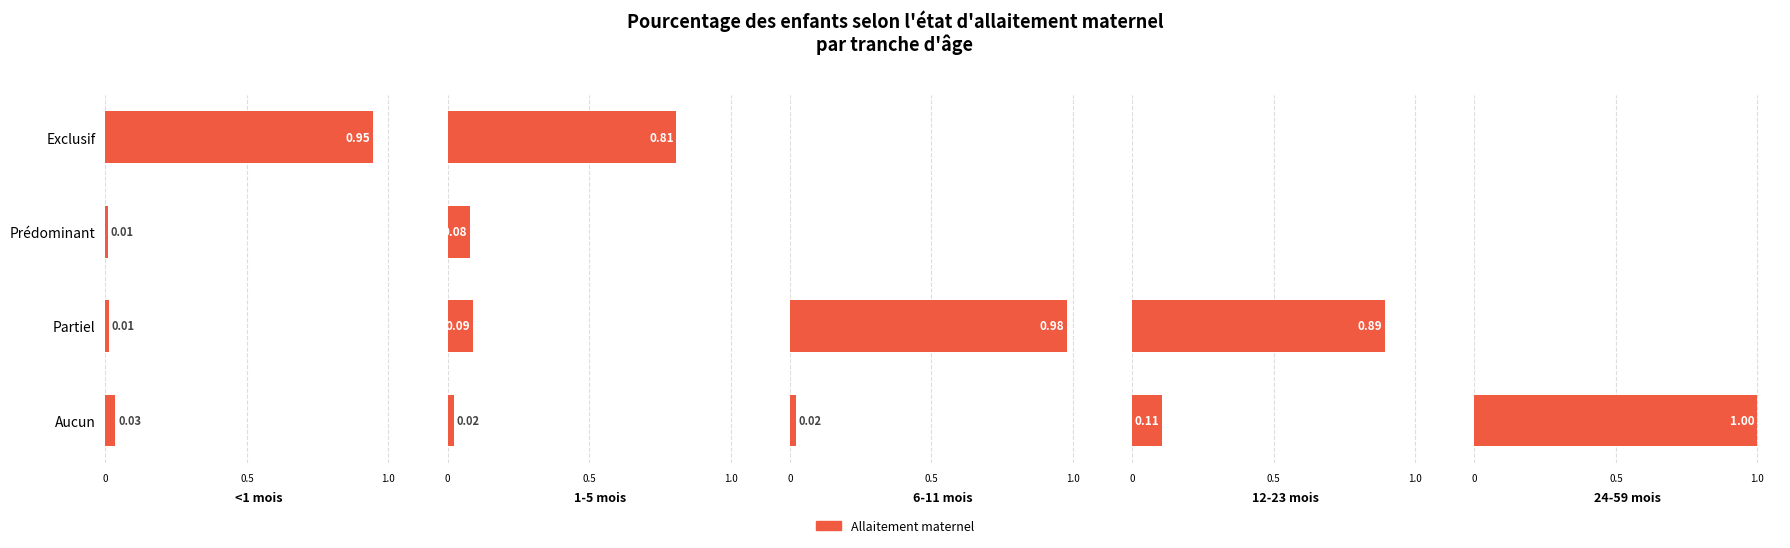

Reading left to right, list all the values displayed in this chart.

<1 mois: 0.9	0.0	0.0	0.0
1-5 mois: 0.8	0.1	0.1	0.0
6-11 mois: 0.0	0.0	1.0	0.0
12-23 mois: 0.0	0.0	0.9	0.1
24-59 mois: 0.0	0.0	0.0	1.0